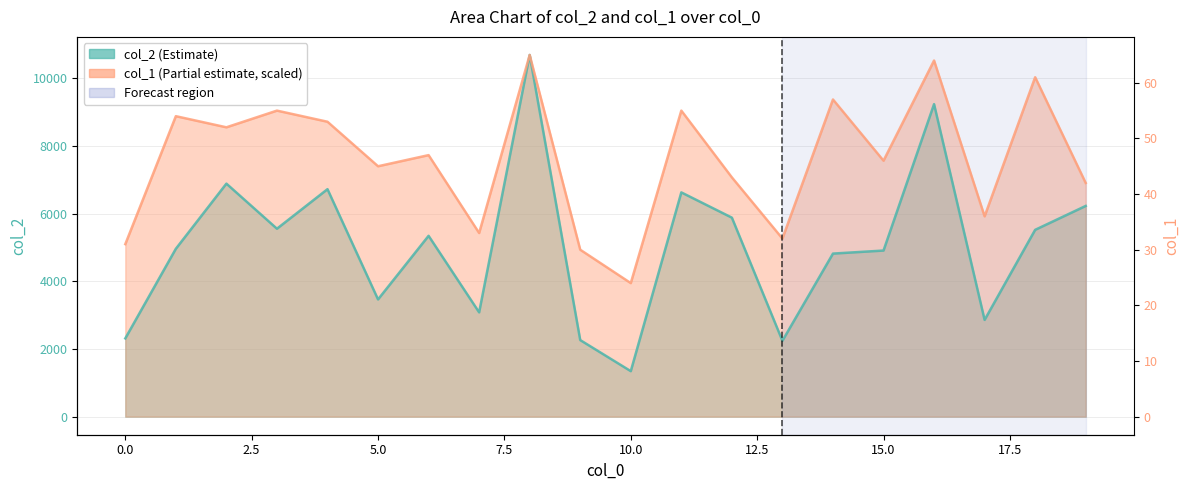

What value does the col_2 series have at 5?

3463.0